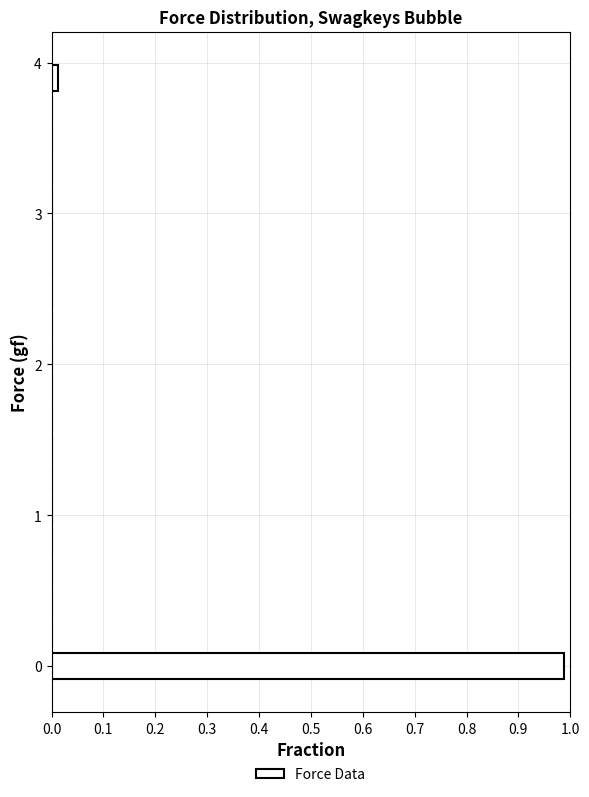

Around what value on the y-axis is the longest bar? Give the approximate position of its centre, as read against the axis.

0.0